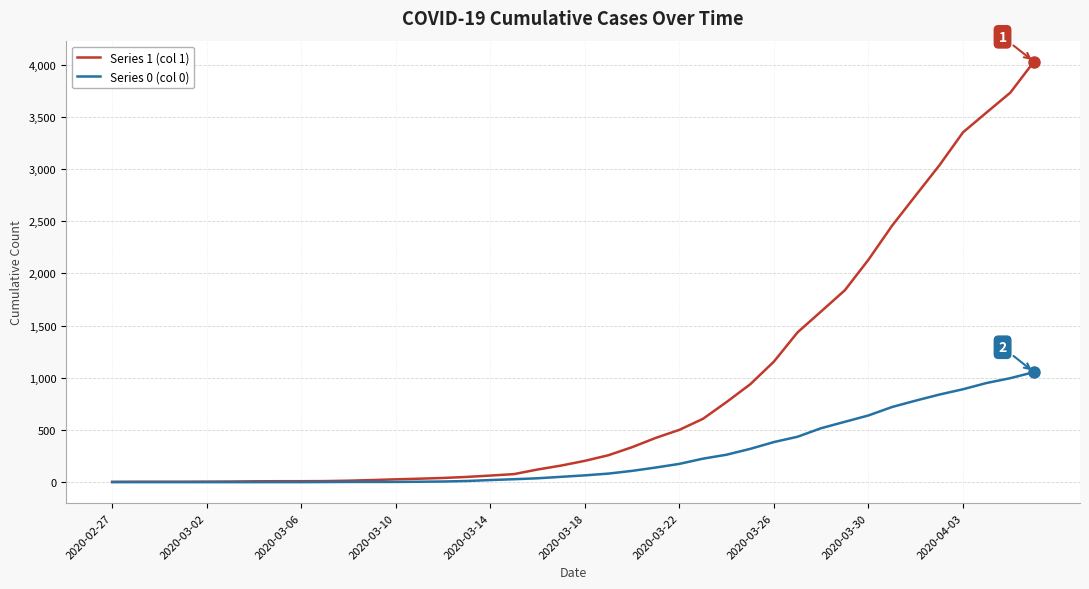

Rank the series by their maximum value, from highest to lowest.

Series 1 (col 1), Series 0 (col 0)